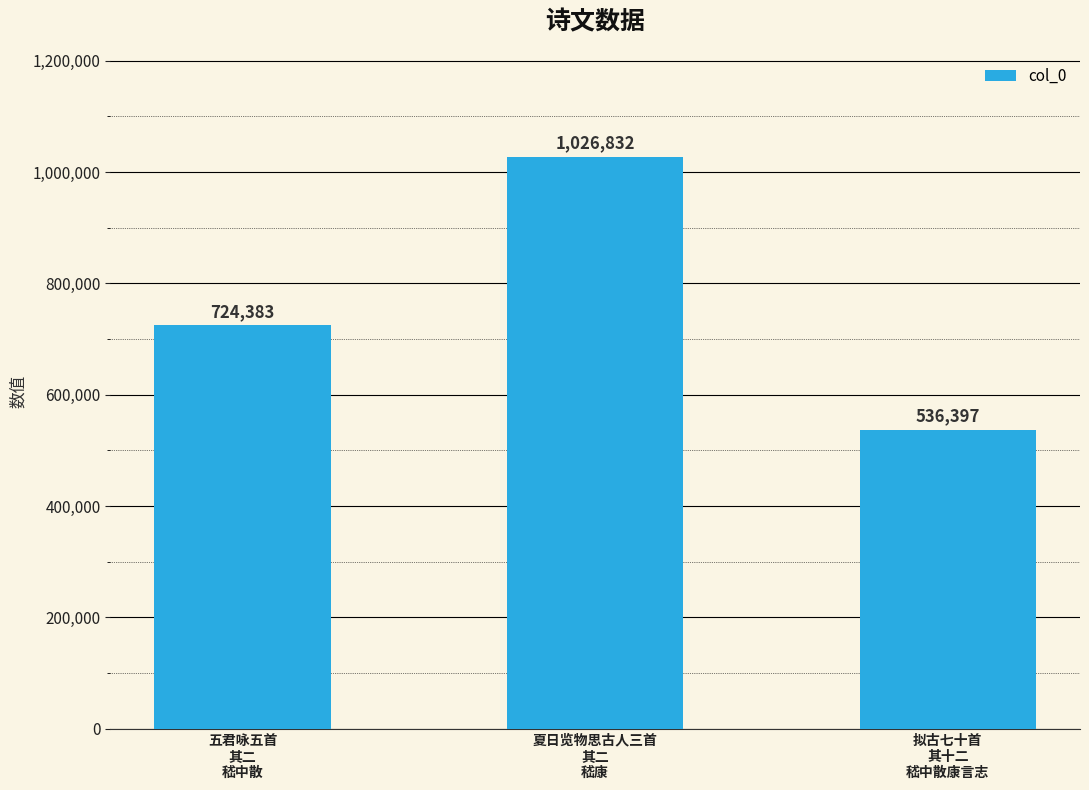

List the labels in order of value, largest first.

夏日览物思古人三首
其二
嵇康, 五君咏五首
其二
嵇中散, 拟古七十首
其十二
嵇中散康言志